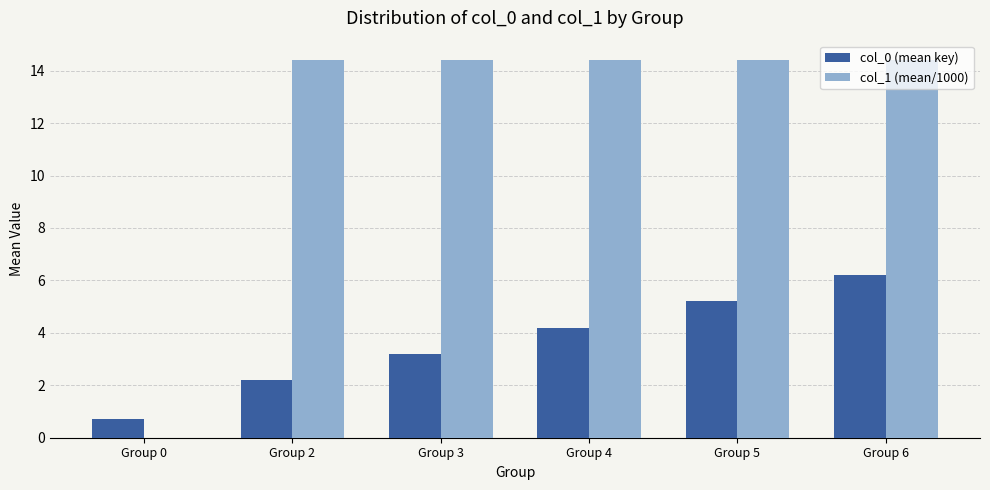

Between Group 3 and Group 6, which series saw the biggest shift?

col_0 (mean key)